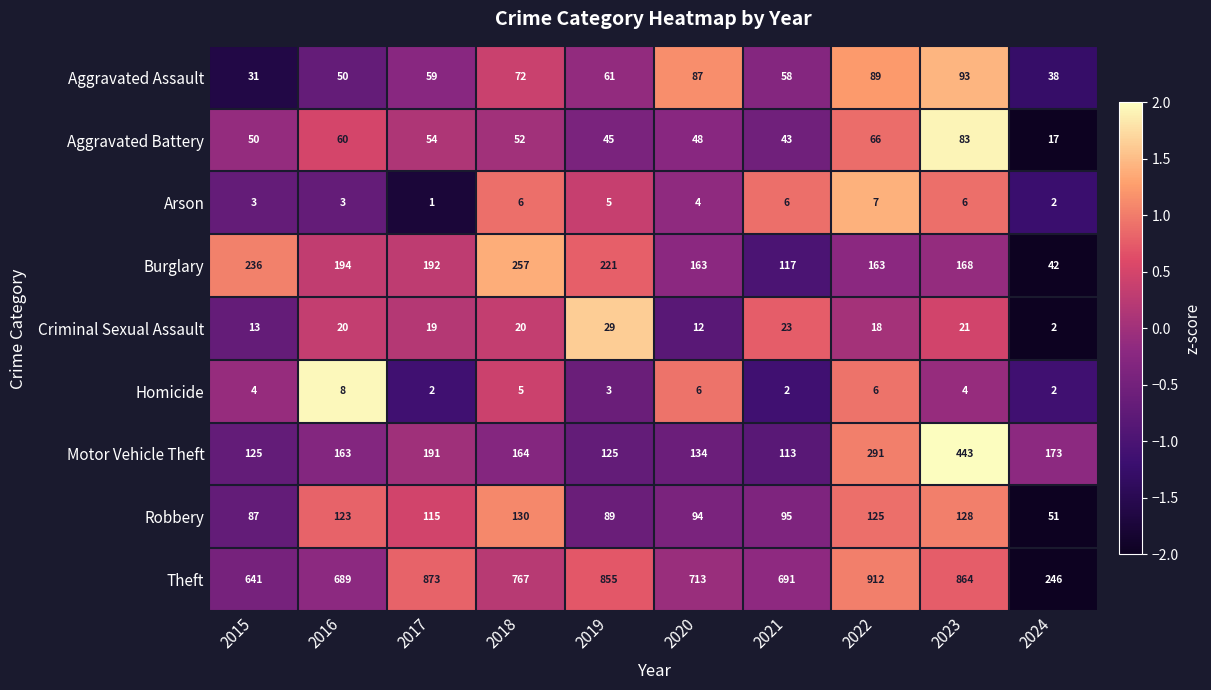

What is the maximum value shown in the chart?

912